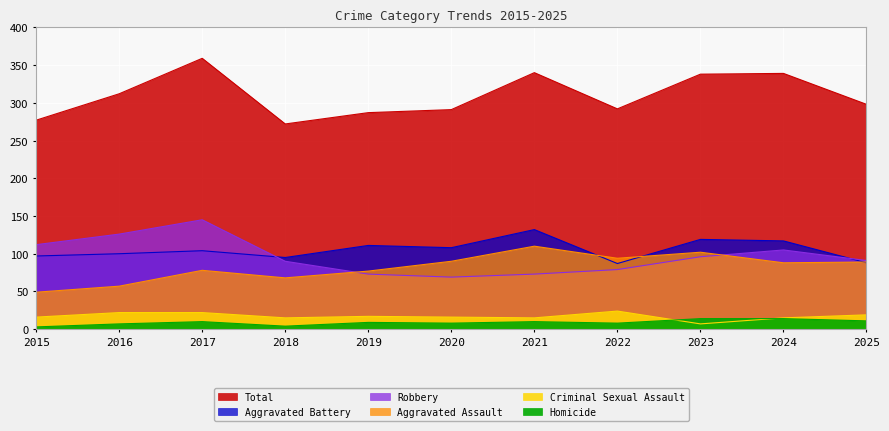

True or false: Homicide has more than 0 points higher than both neighbors.

True